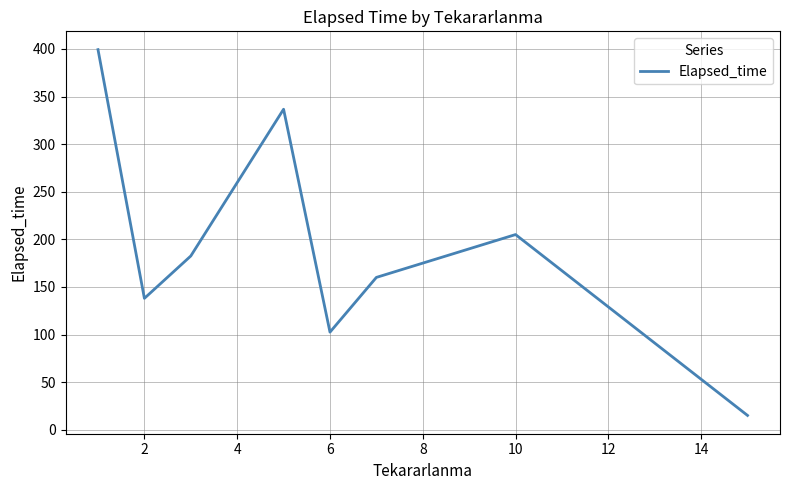

What is the difference between the maximum and minimum values?

384.3